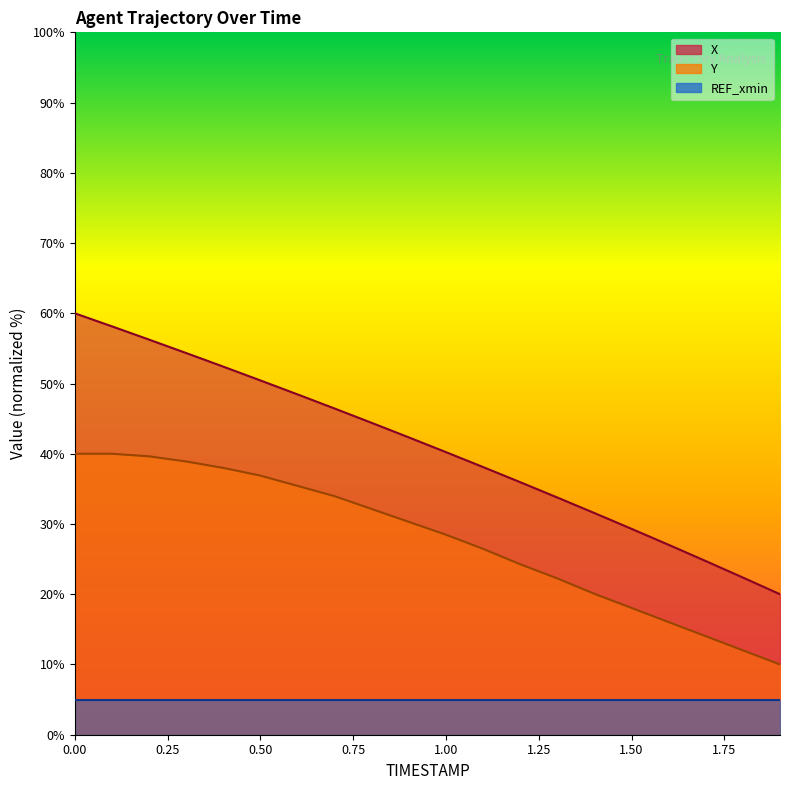

Between 0.4 and 1.2, which series saw the biggest shift?

X